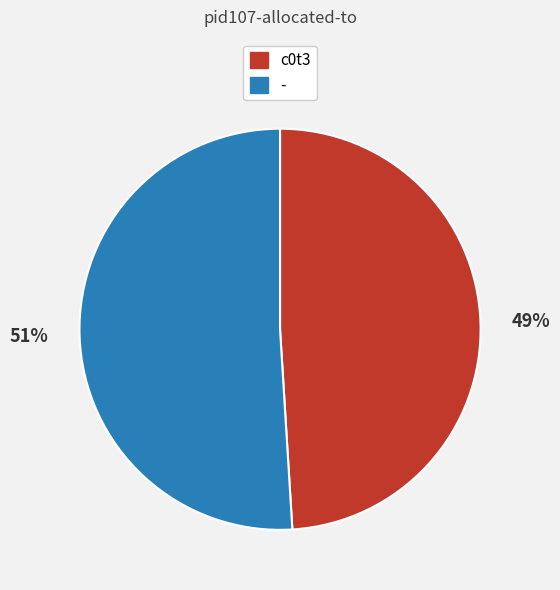

Is it true that - is 36% of the pie?

False